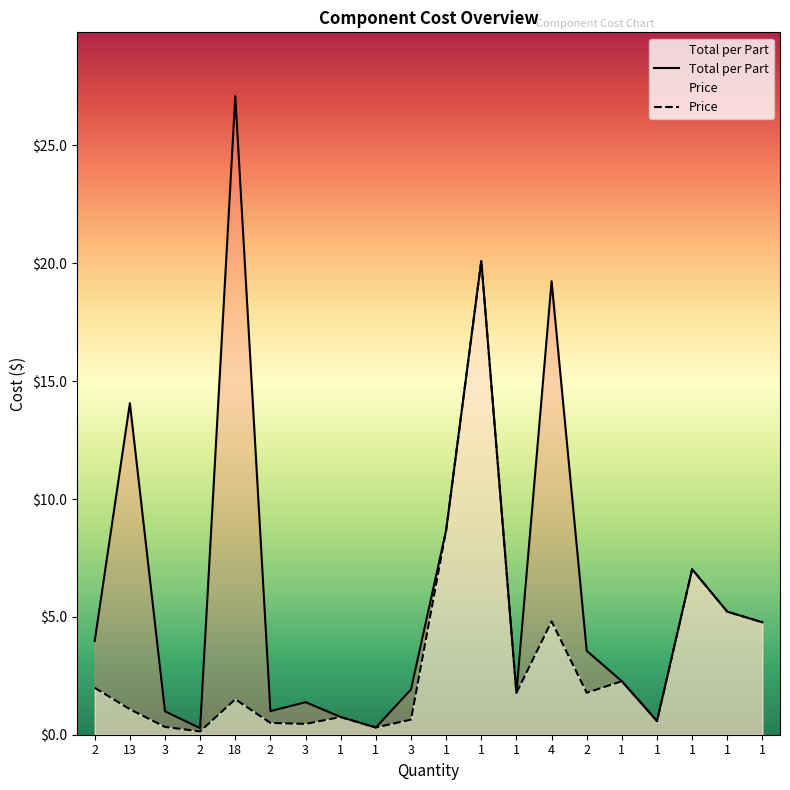

Reading right to left, what are all the values shown in this chart?

Total per Part: 4.8	5.2	7.0	0.6	2.3	3.6	19.2	1.8	20.1	8.7	1.9	0.3	0.8	1.4	1.0	27.1	0.3	1.0	14.1	4.0
Price: 4.8	5.2	7.0	0.6	2.3	1.8	4.8	1.8	20.1	8.7	0.6	0.3	0.8	0.5	0.5	1.5	0.1	0.3	1.1	2.0